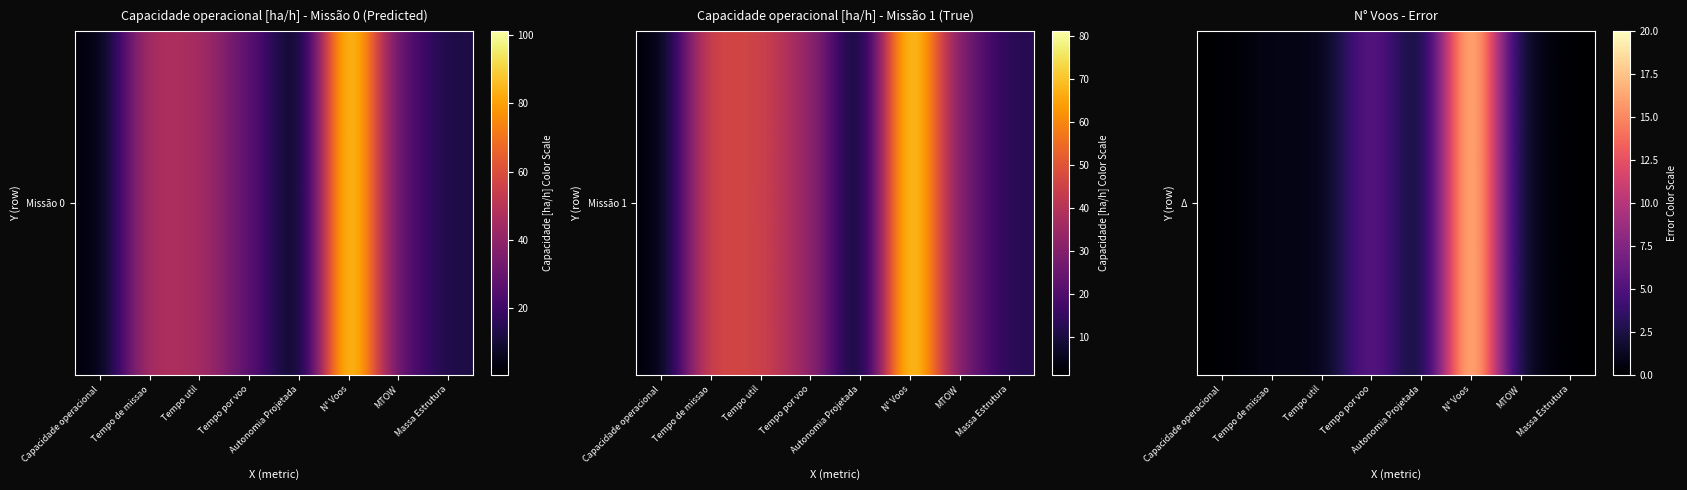

What is the sum of the values at Autonomia Projetada and MTOW?

1.7